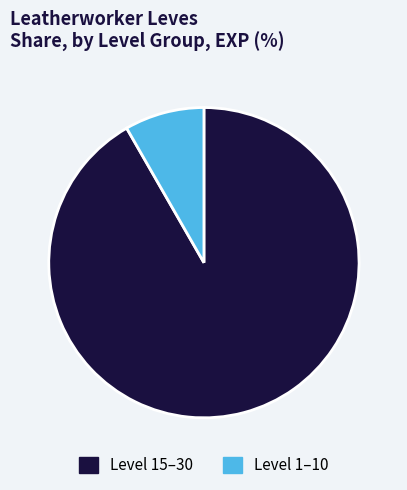

True or false: Level 1–10 accounts for 8% of the total.

True